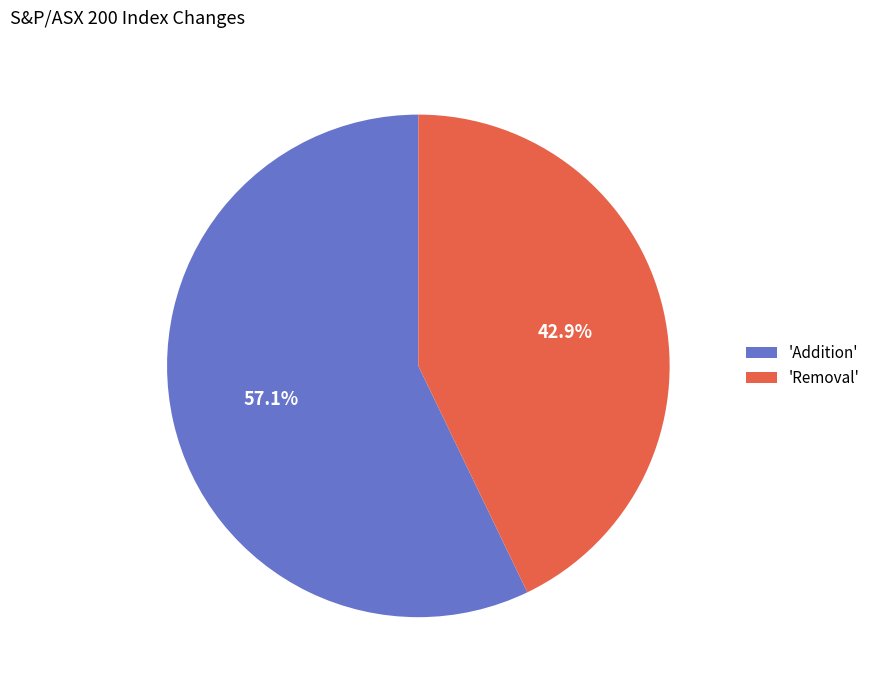

Which slice represents more than half of the pie?

'Addition'